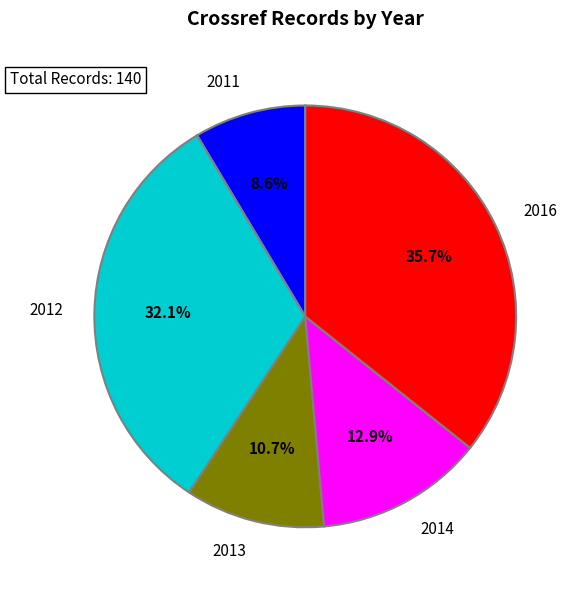

Is there a majority slice in this chart?

No